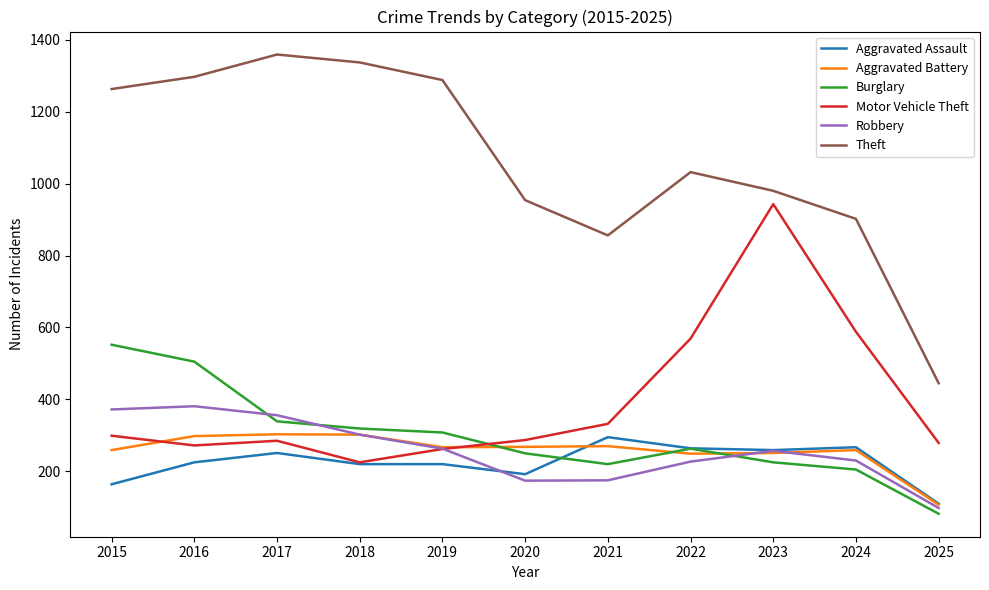

How many lines are shown in the chart?

6